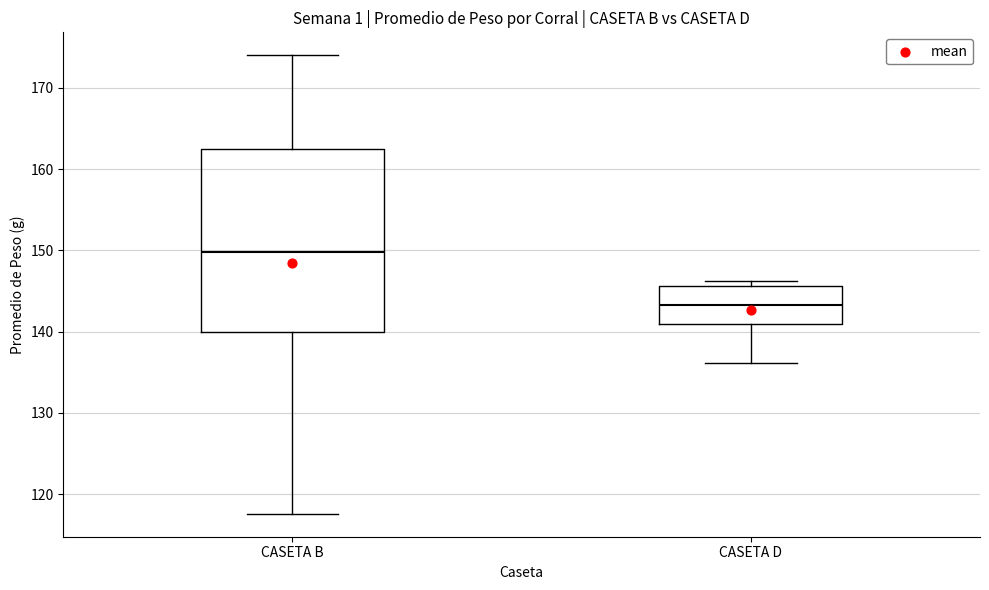

Reading left to right, transcribe this box plot: for each box, give where its median line is, the range the box spans, and where its two whiskers end, as read against the y-axis. The values are not printed on the chart, so give them approximately, as read against the axis.

CASETA B: median 150, box 140 to 162, whiskers 118 to 174
CASETA D: median 143, box 141 to 146, whiskers 136 to 146 (just above the box's upper edge)